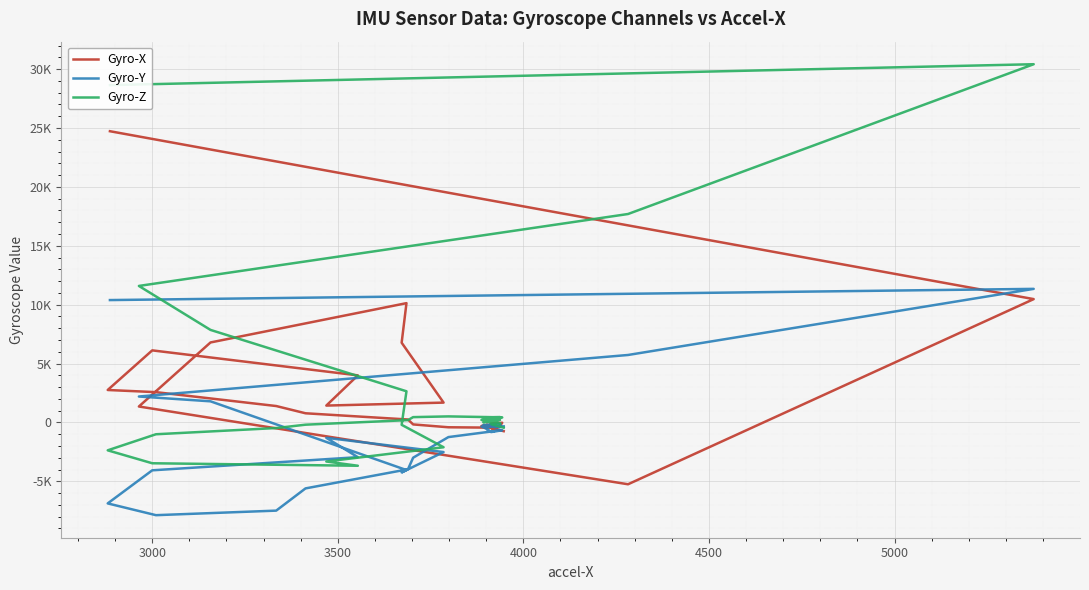

Which series has the widest spread of values?

Gyro-Z